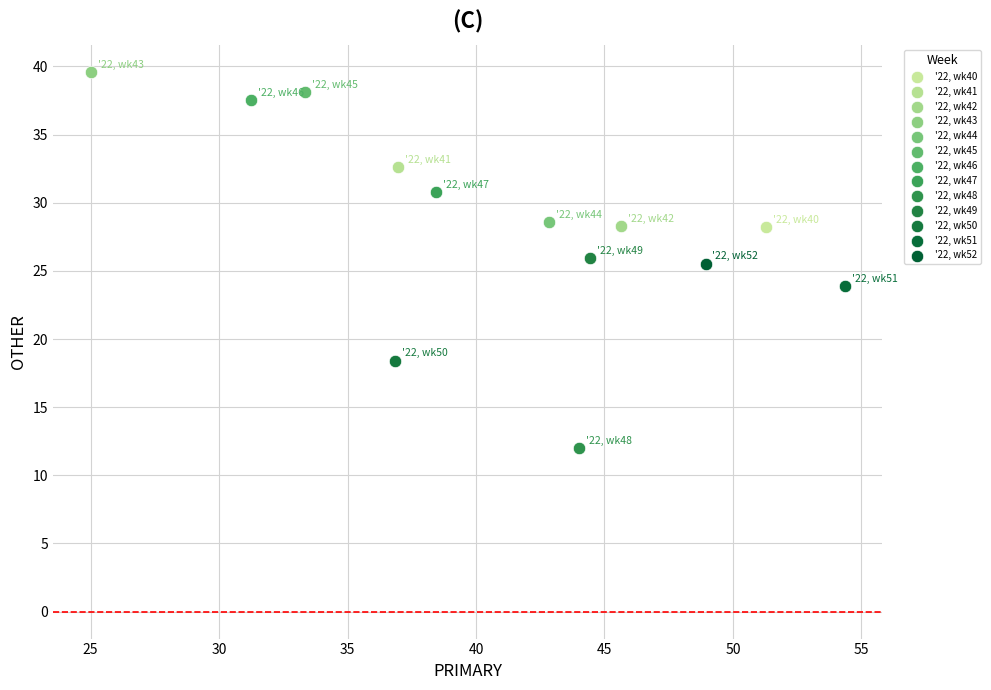

What are all the series names shown in the legend?

'22, wk40, '22, wk41, '22, wk42, '22, wk43, '22, wk44, '22, wk45, '22, wk46, '22, wk47, '22, wk48, '22, wk49, '22, wk50, '22, wk51, '22, wk52